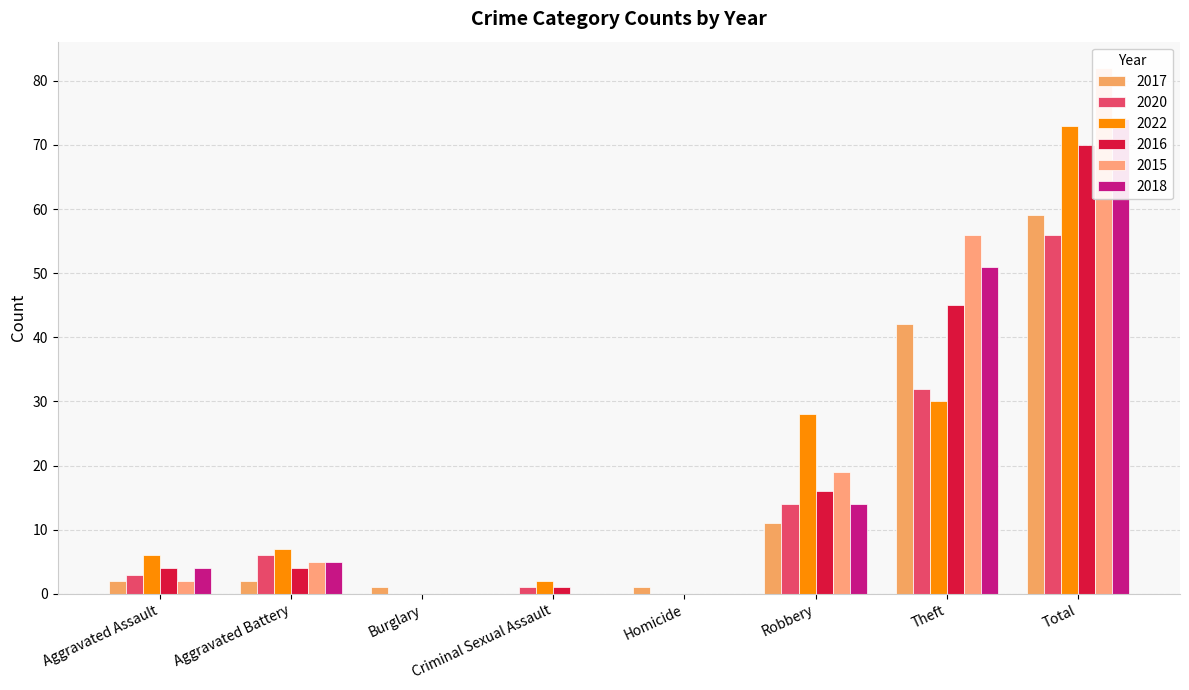

At how many categories does at least one series exceed 21?

3